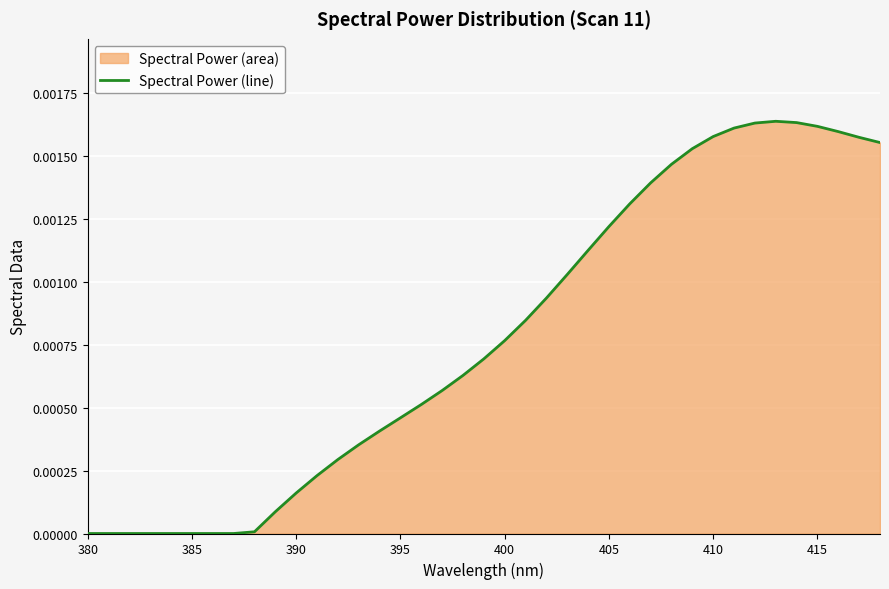

Is it true that the value at 11 is 0.0?

False